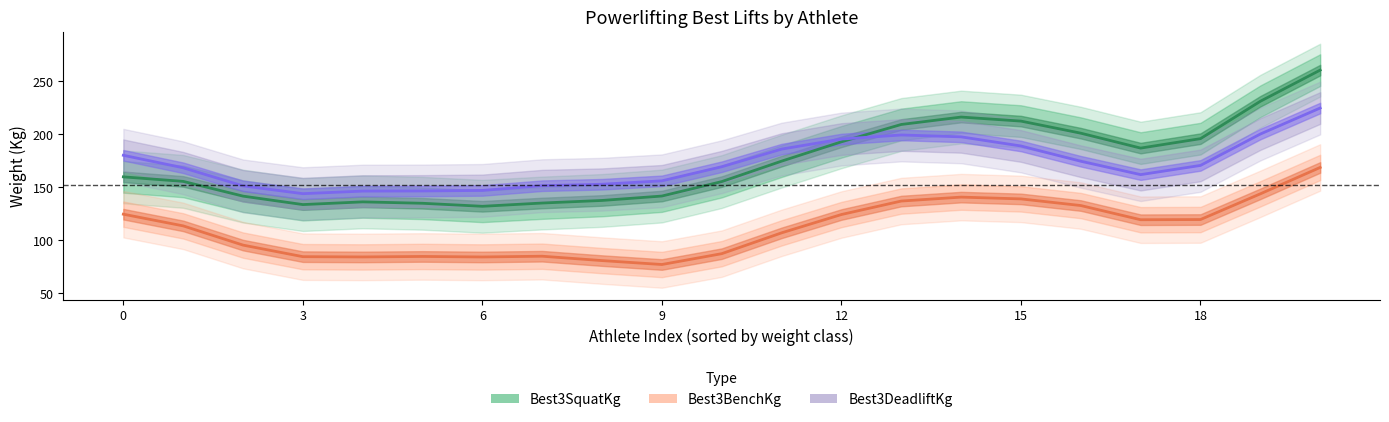

How many values in the Best3SquatKg series exceed 159?

11